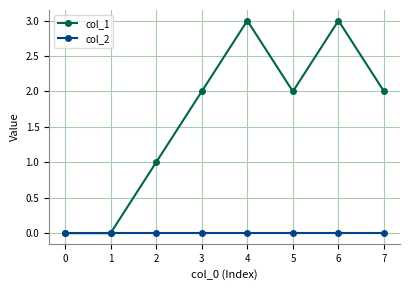

What is the maximum value shown in the chart?

3